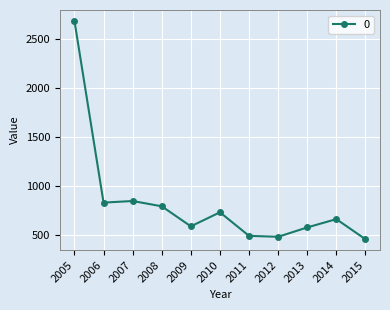

What is the smallest value displayed?

457.9